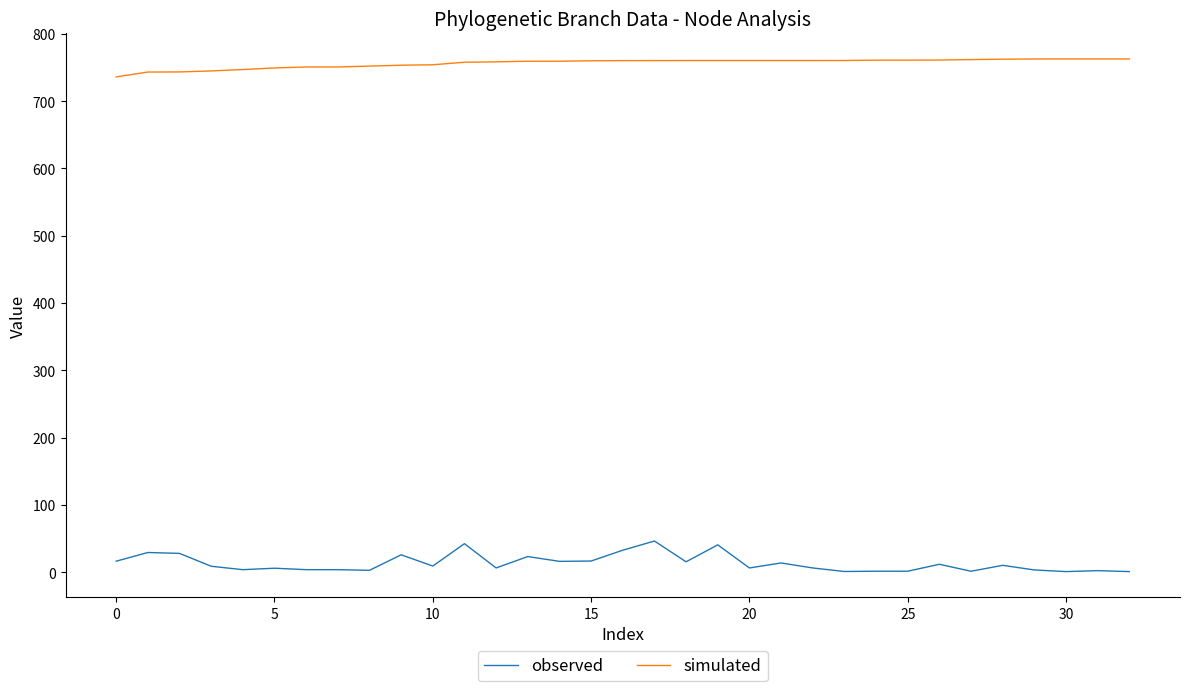

What is the maximum value for simulated?

762.5